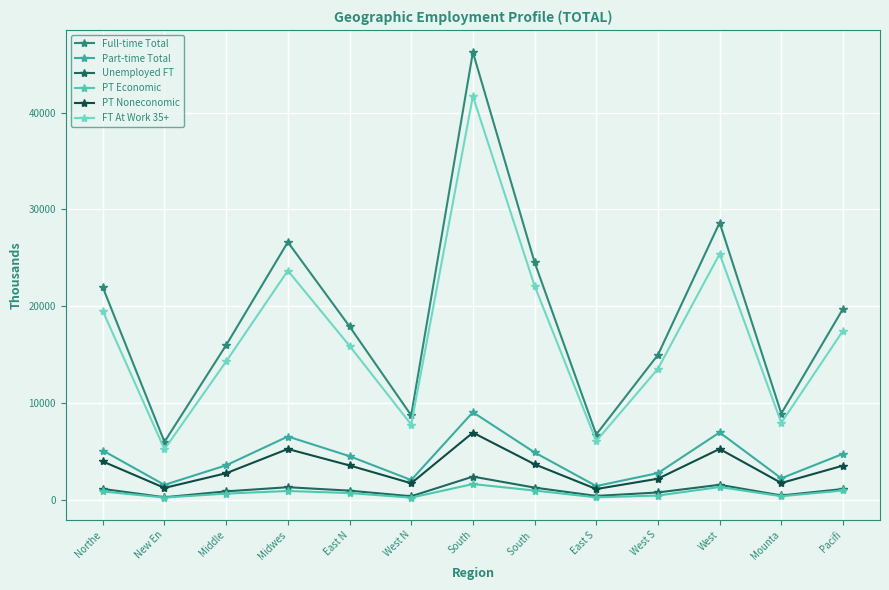

What position from the right is New En?

12